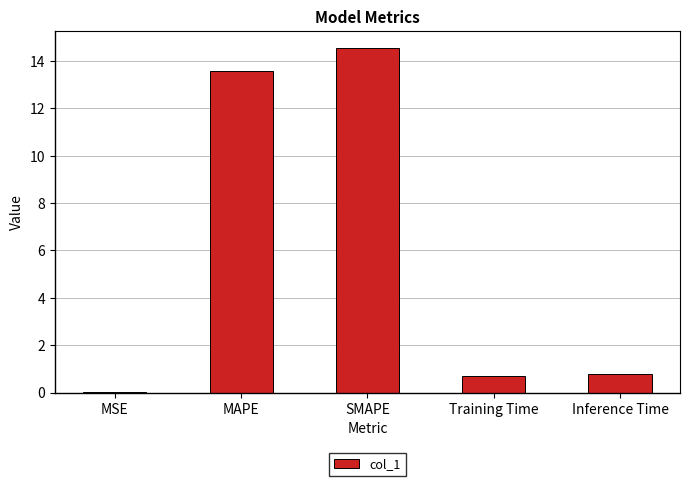

Read the value at SMAPE.

14.6